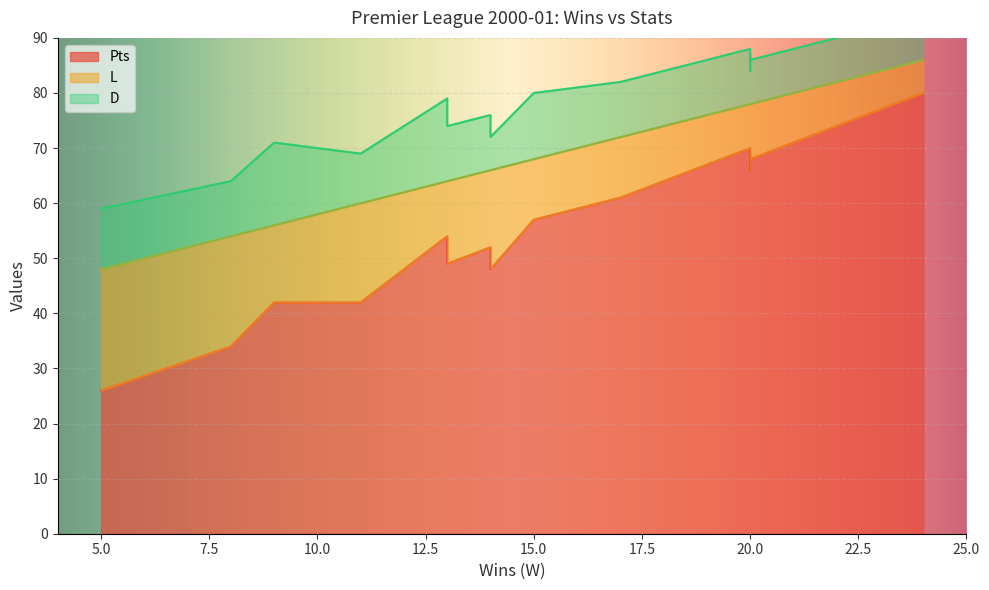

Which category has the lowest value in the Pts series?

5